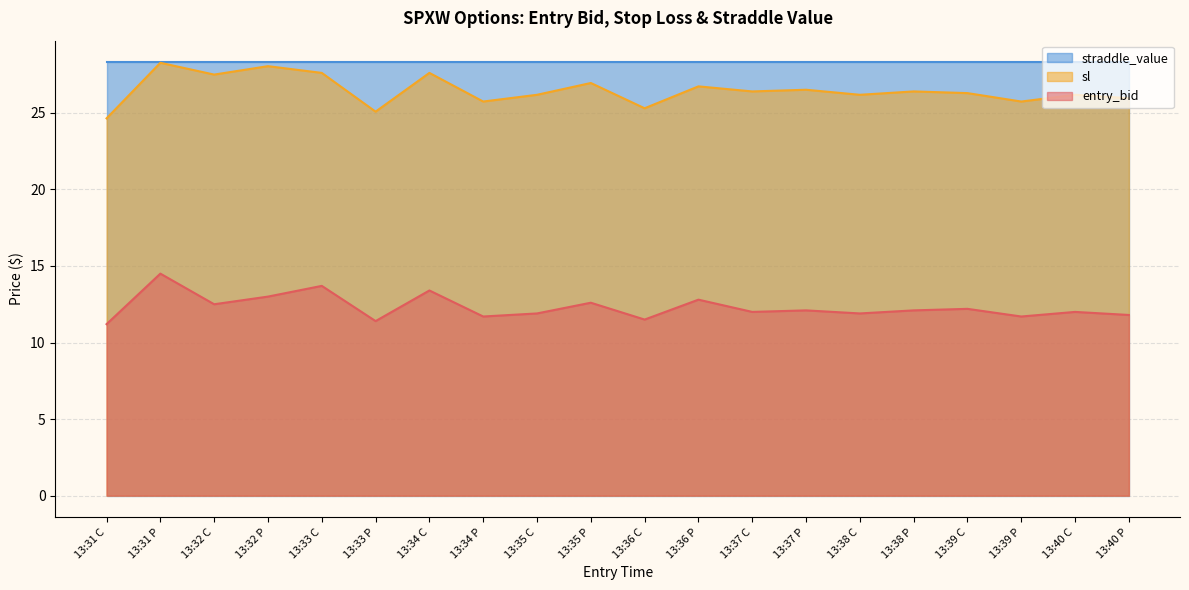

What position from the right is 13:38 C?

6